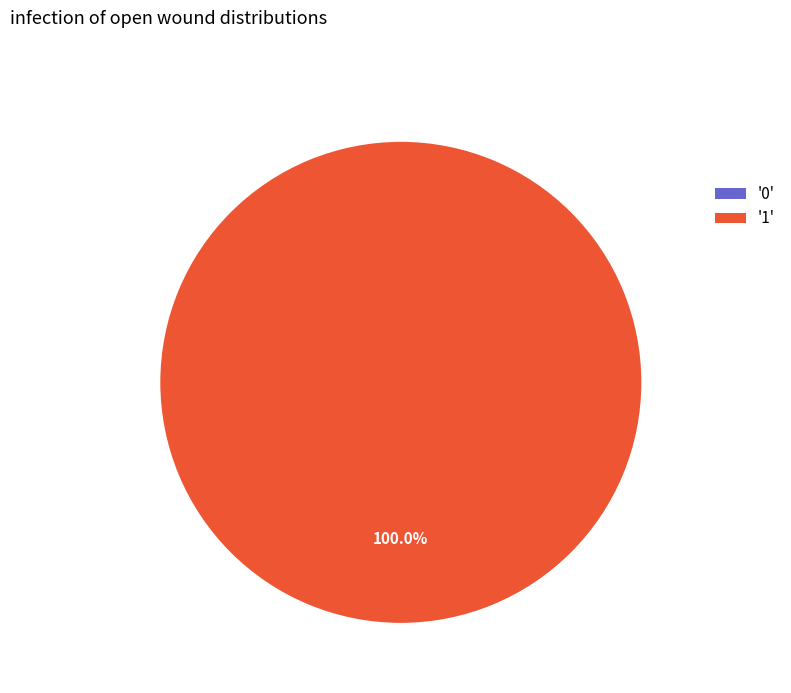

True or false: 0 accounts for 0% of the total.

True